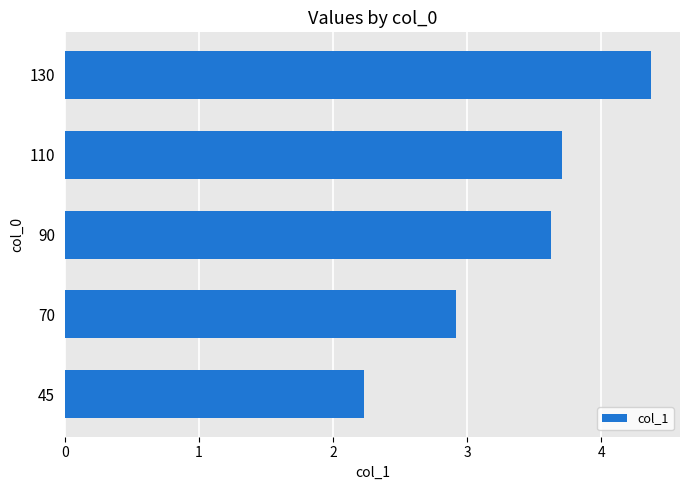

What is the maximum value shown in the chart?

4.4